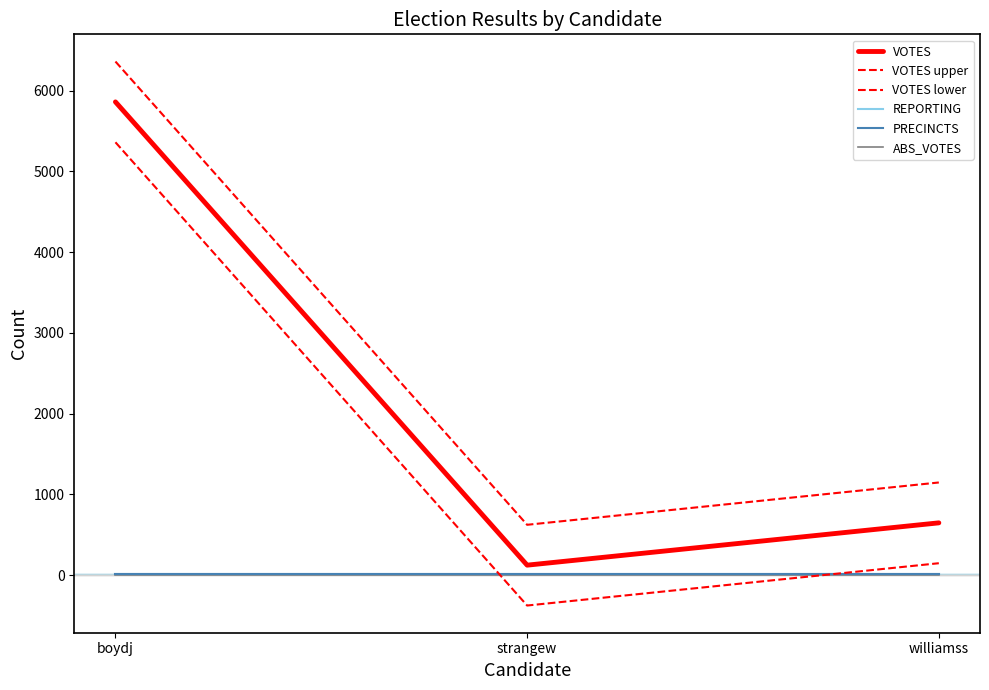

At which label does VOTES lower first exceed 146?

boydj